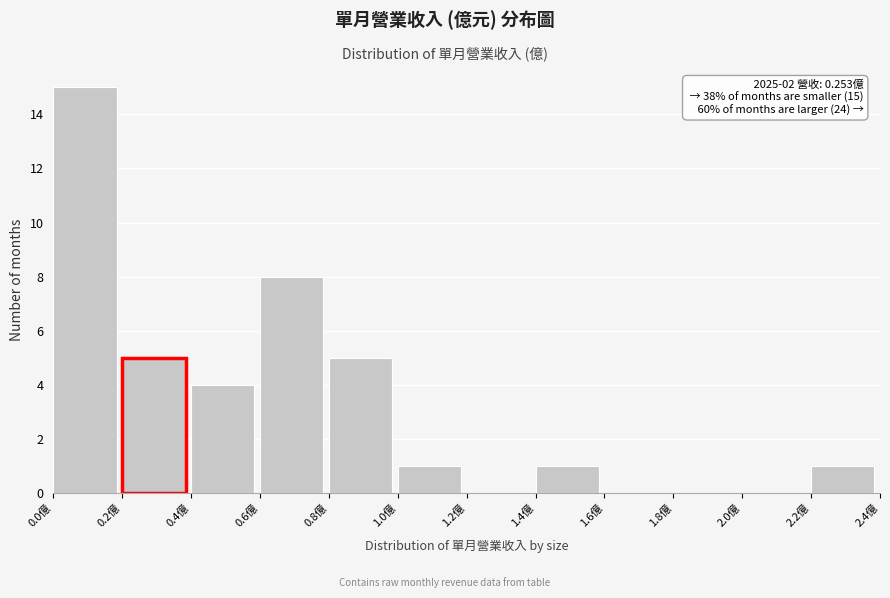

Over which range of the x-axis is the bar tallest?

0.0 to 0.2